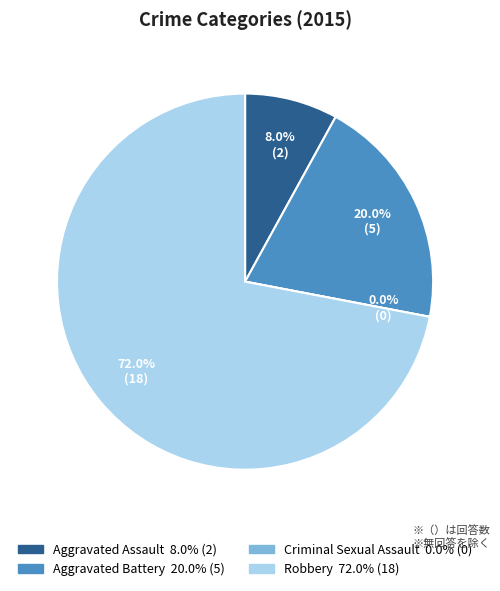

True or false: Criminal Sexual Assault accounts for 9% of the total.

False